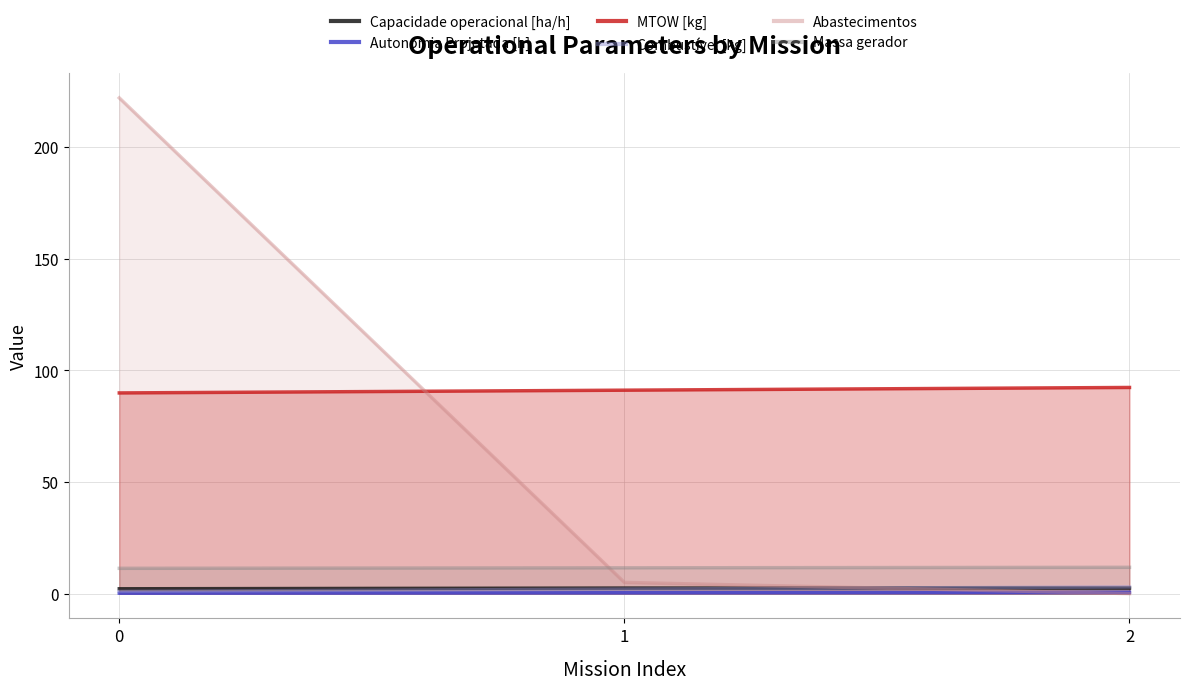

What are all the series names shown in the legend?

Capacidade operacional [ha/h], Autonomia Projetada [h], MTOW [kg], Combustível [kg], Abastecimentos, Massa gerador